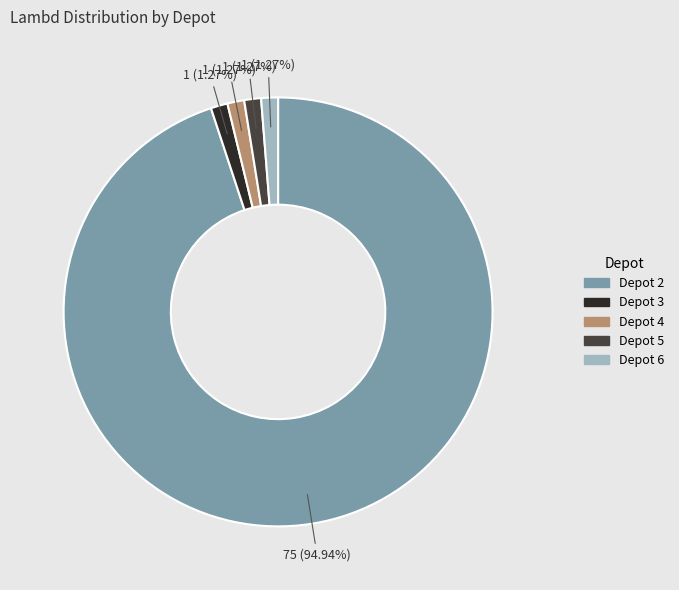

Do Depot 5 and Depot 3 together represent more than half of the pie?

No